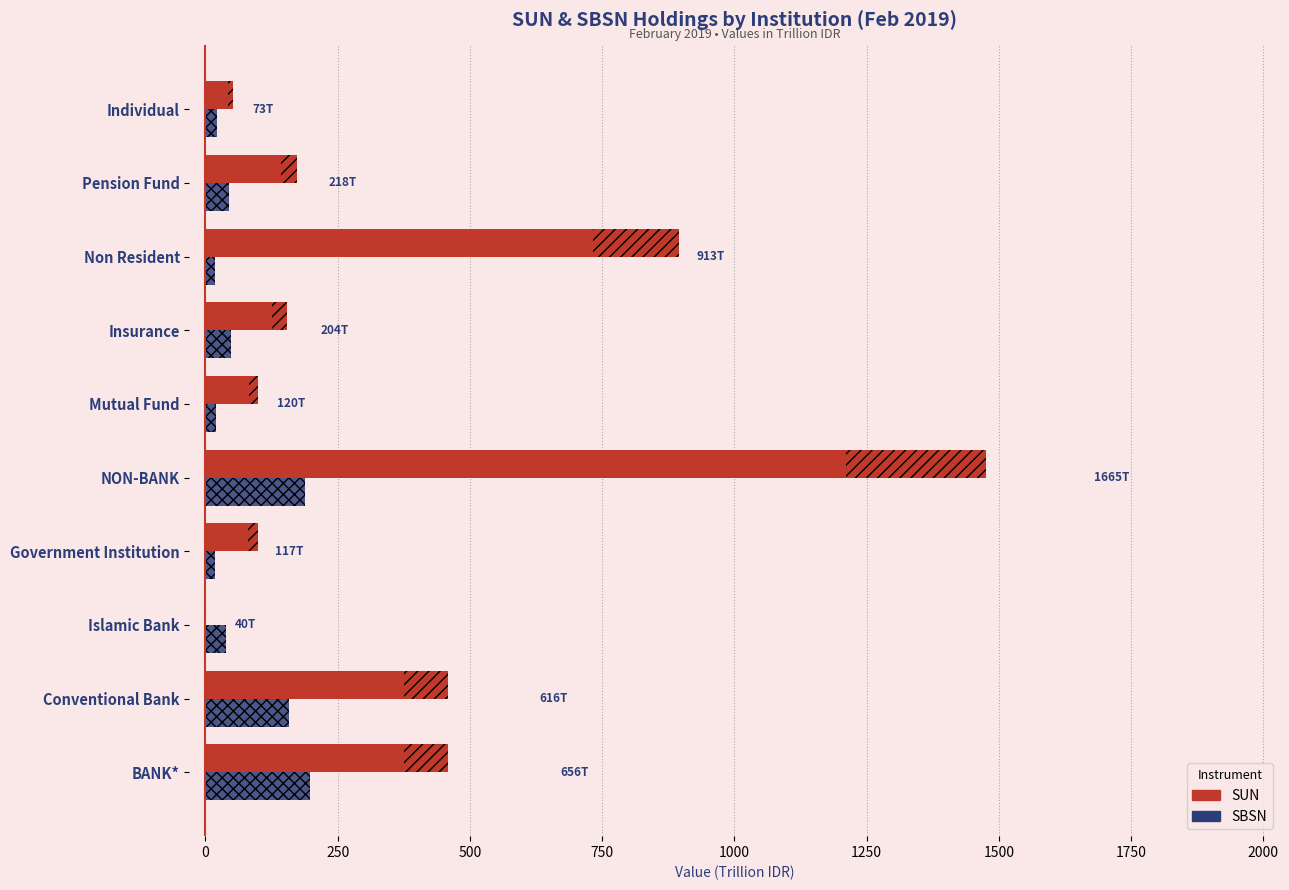

Which series has the widest spread of values?

SUN